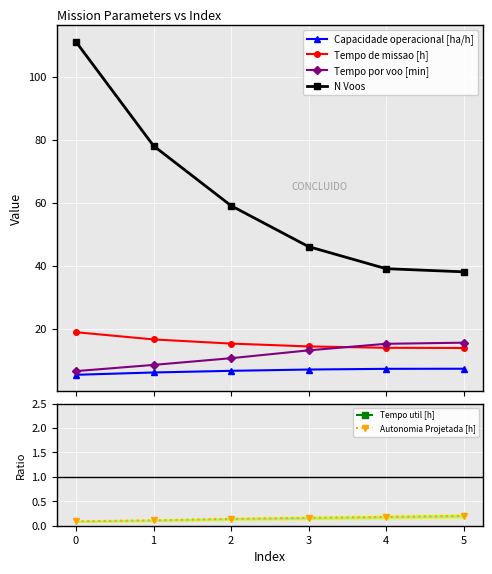

What are all the series names shown in the legend?

Capacidade operacional [ha/h], Tempo de missao [h], Tempo por voo [min], N Voos, Tempo util [h], Autonomia Projetada [h]